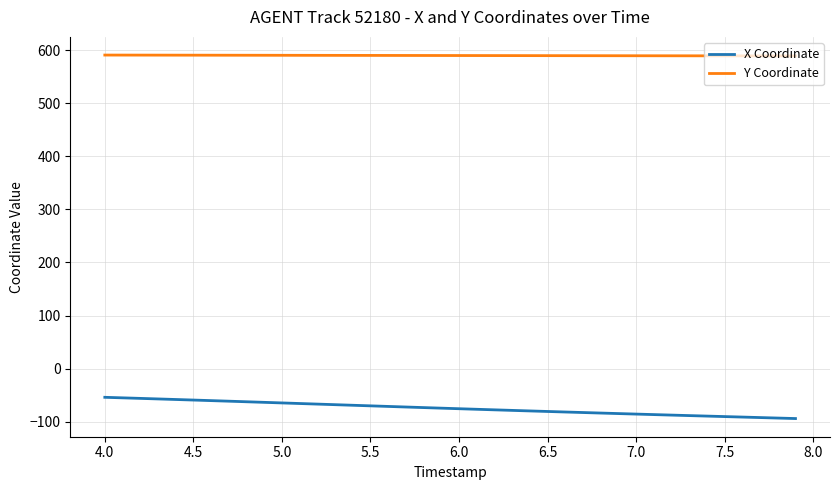

Which series has the largest range (max minus min)?

X Coordinate